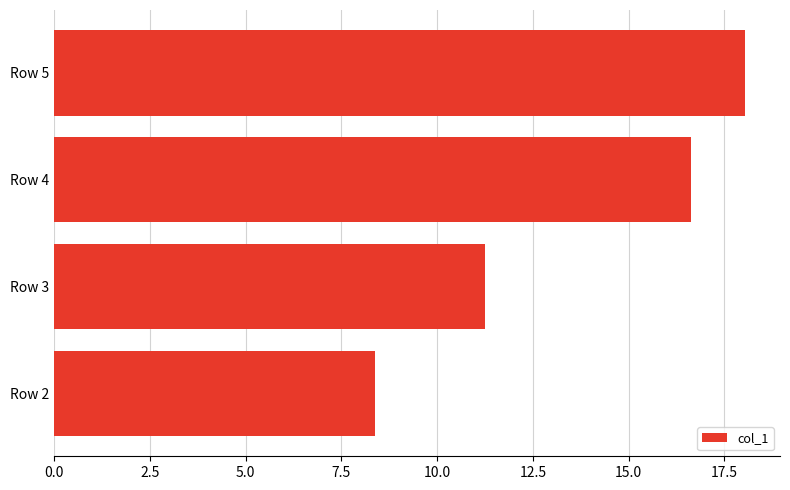

Between Row 5 and Row 3, which is larger?

Row 5